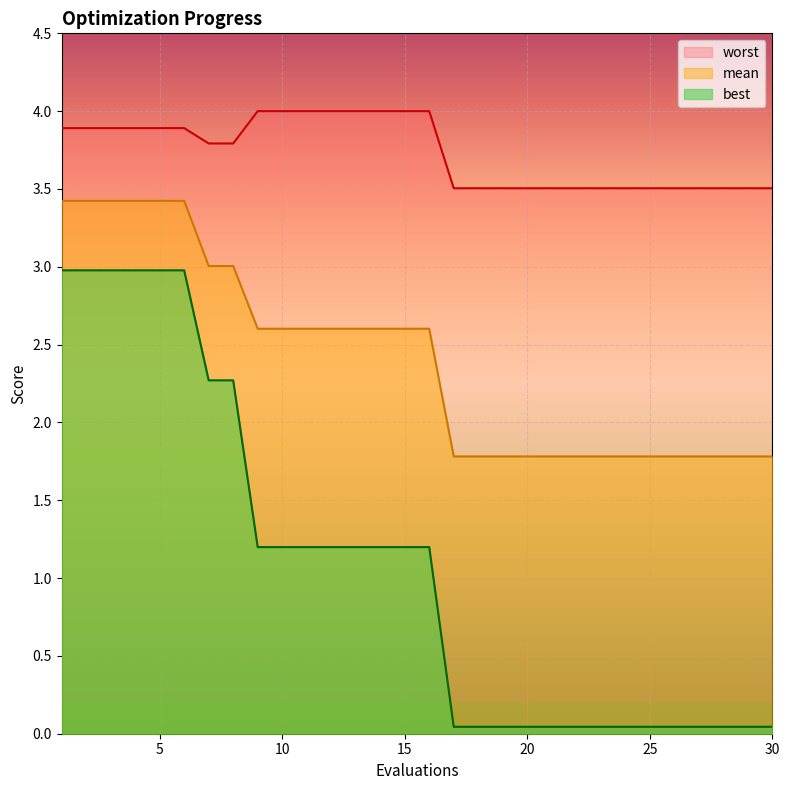

What are all the series names shown in the legend?

mean, best, worst